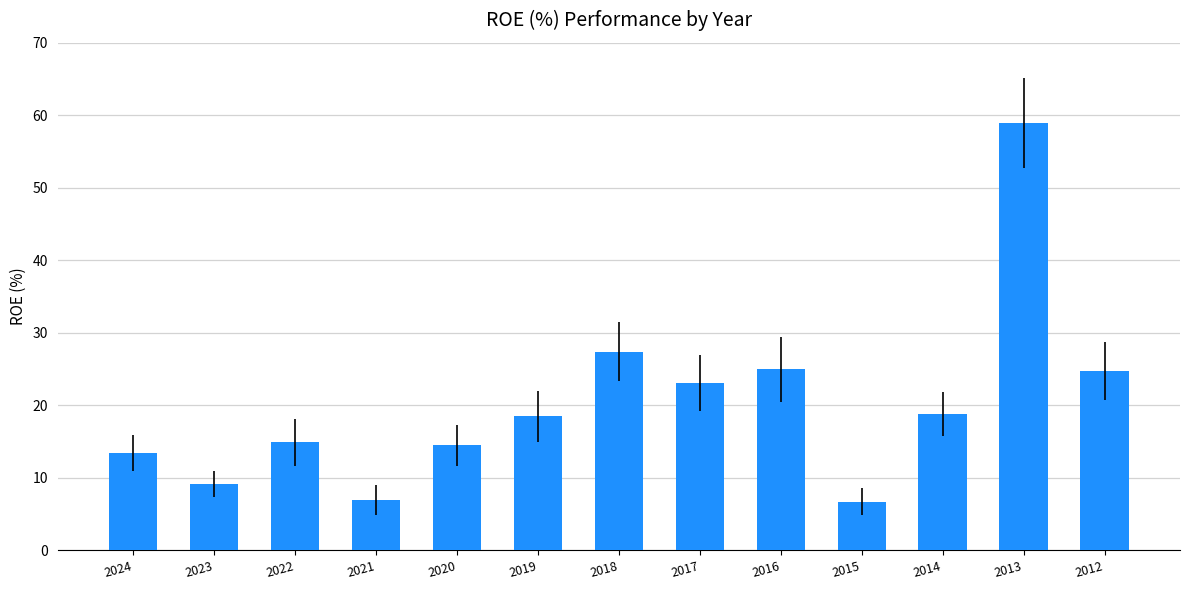

How many bars are there in total?

13